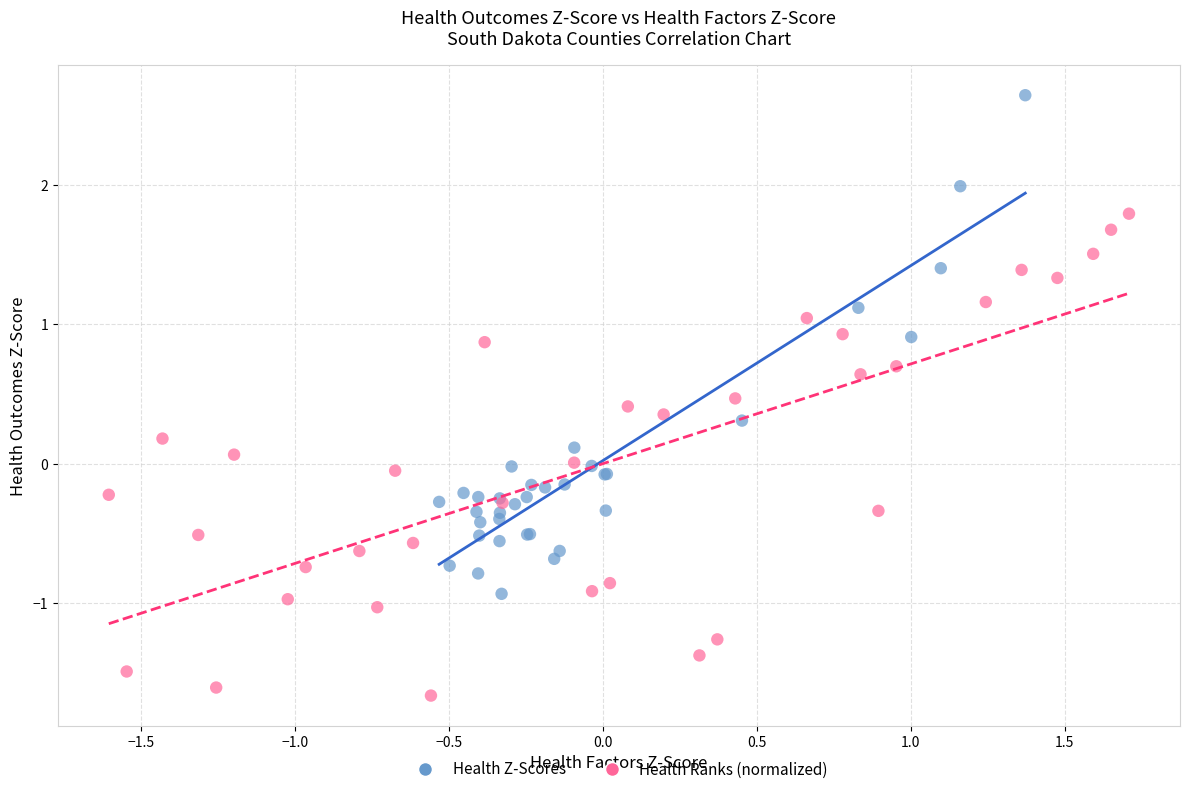

Which series reaches the maximum Y coordinate?

Health Z-Scores